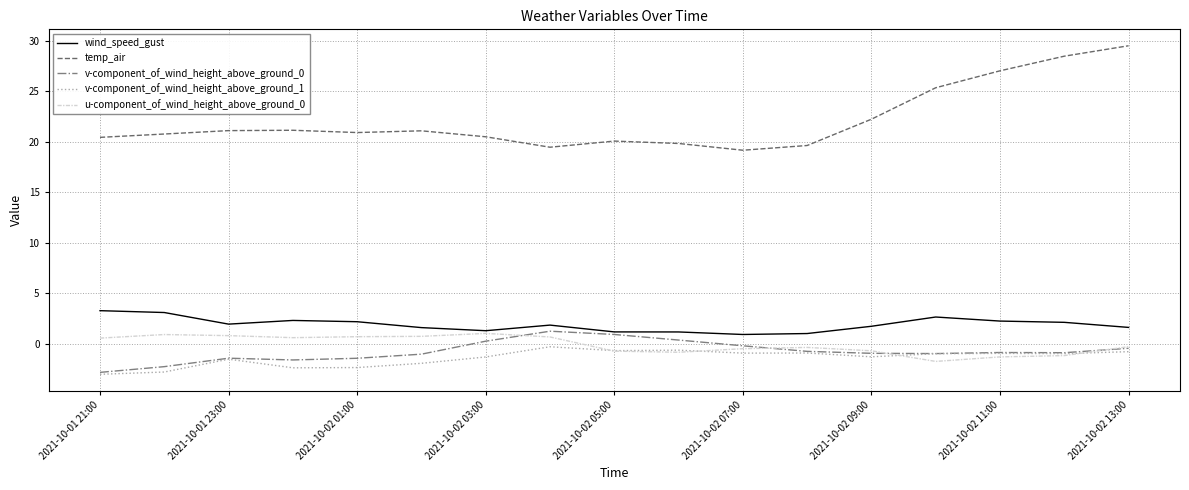

Count the number of categories in the chart.

17